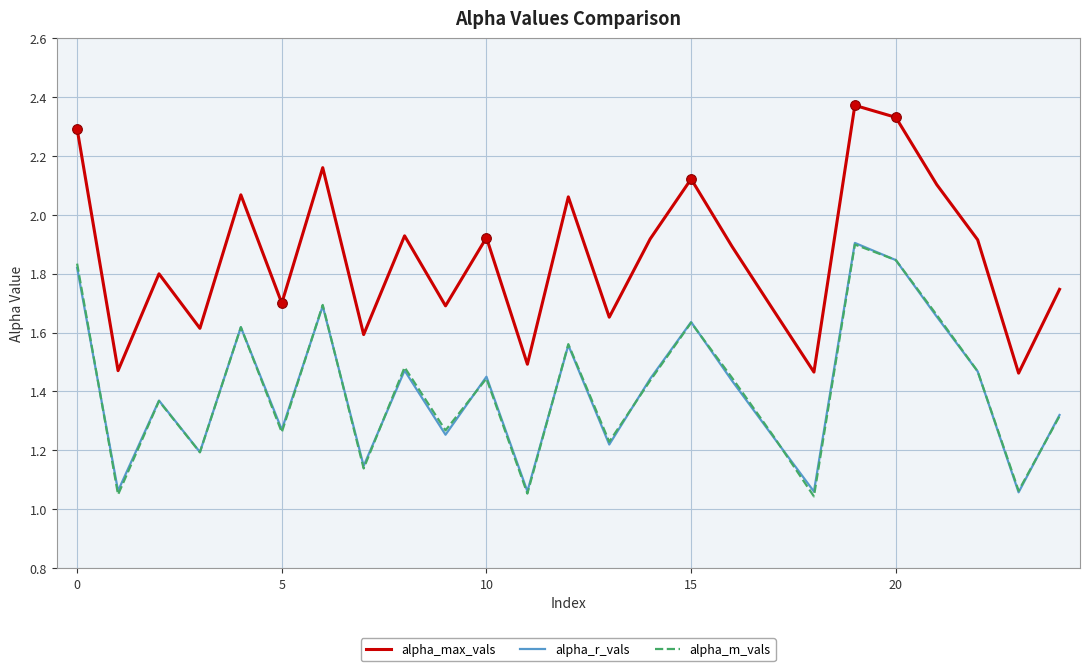

True or false: alpha_max_vals and alpha_r_vals cross at least once.

False